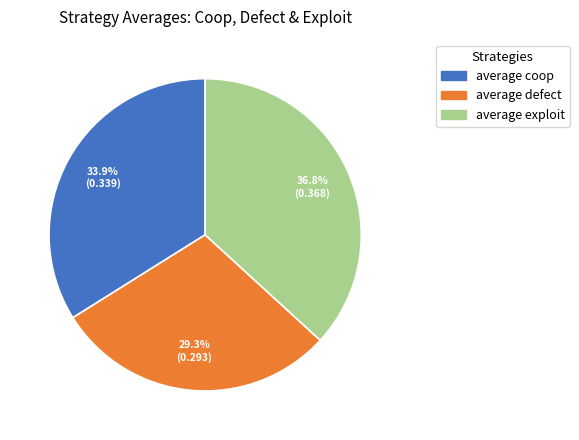

How many segments does this pie chart have?

3